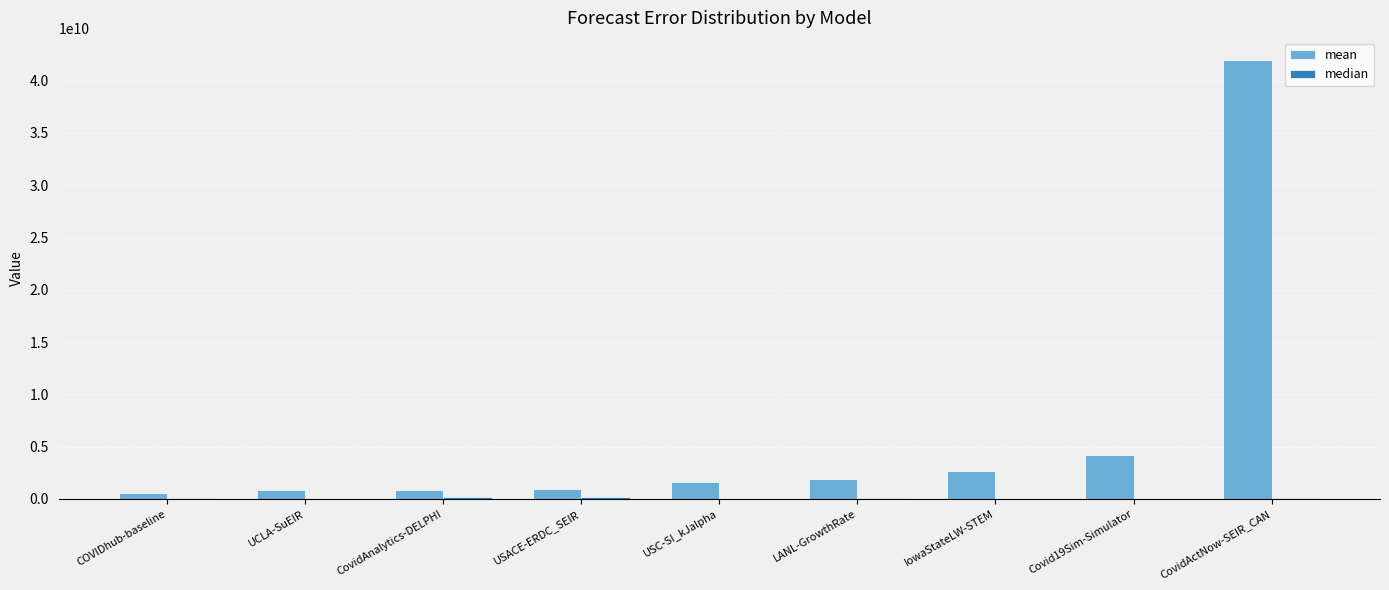

What is the greatest value displayed?

41987462677.2